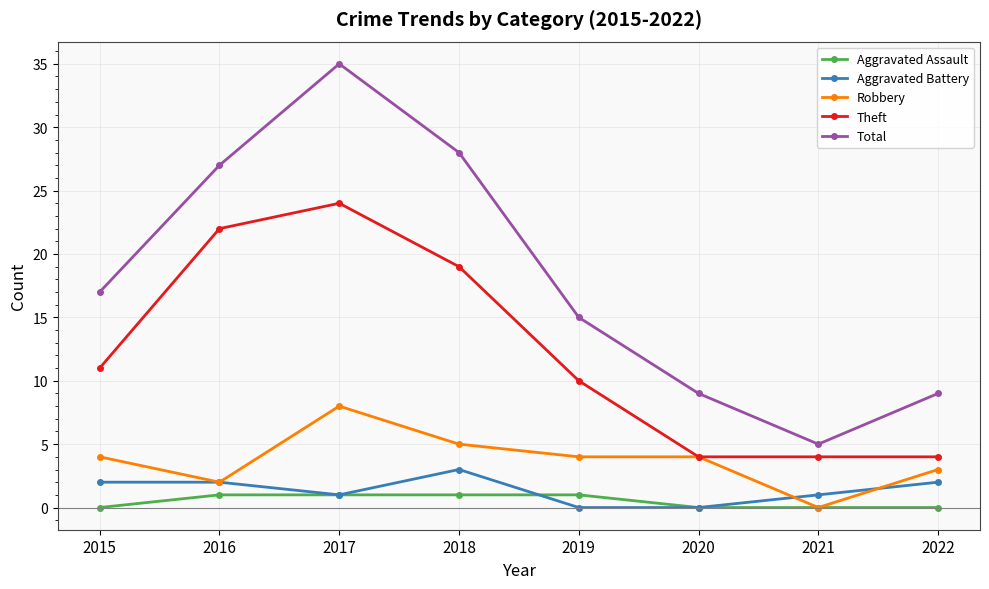

What is the total value across all series at 2018?

56